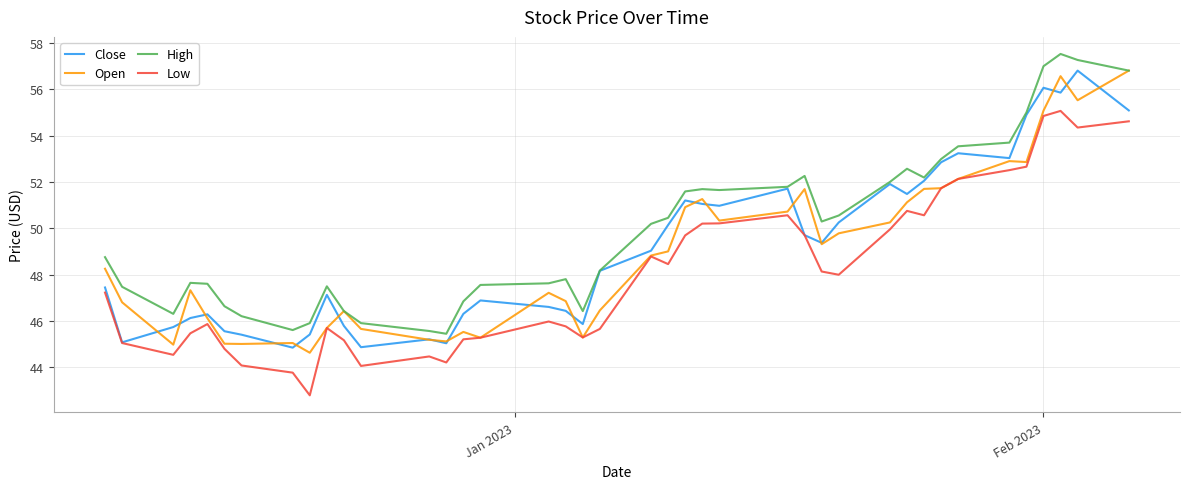

Which series has the largest total across all categories?

High